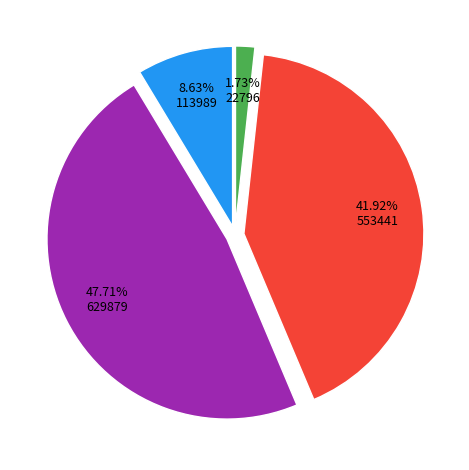

Is there any slice that represents more than half of the pie?

No